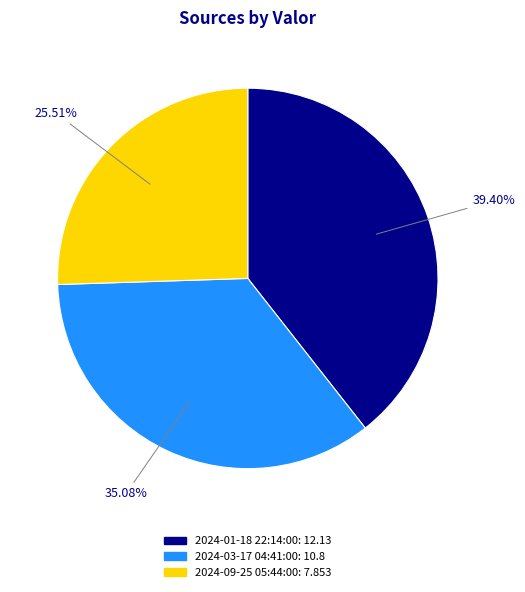

True or false: 2024-03-17 04:41:00 accounts for 22% of the total.

False